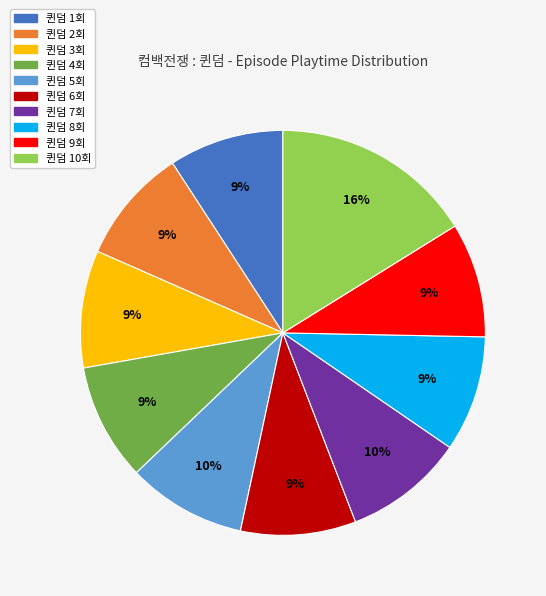

How many segments does this pie chart have?

10